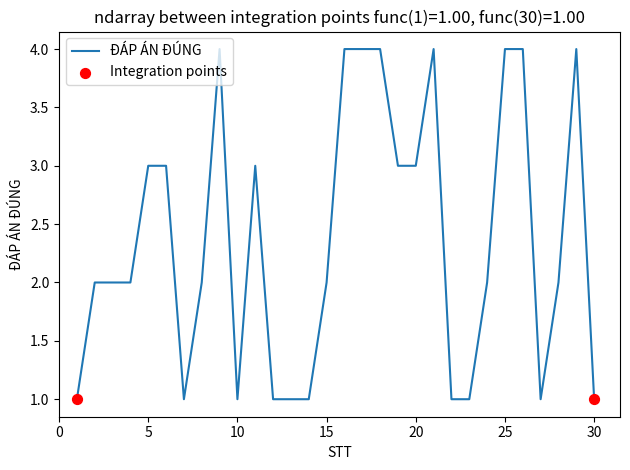

What is the maximum value shown in the chart?

4